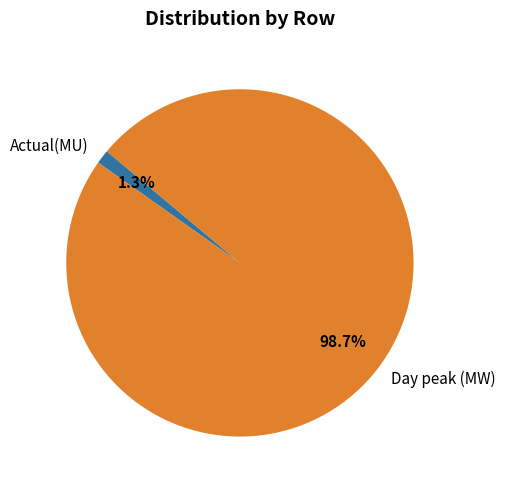

What is the largest slice in the pie chart?

Day peak (MW)